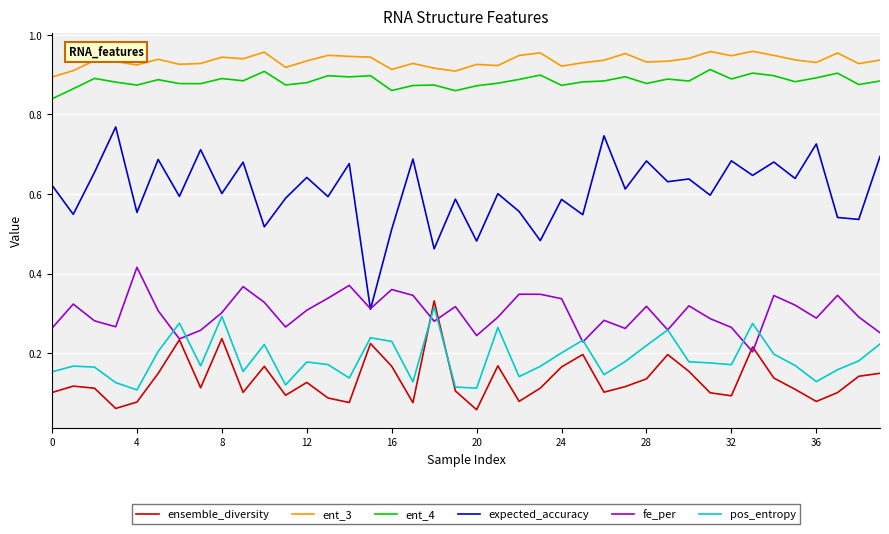

Which series has the largest range (max minus min)?

expected_accuracy